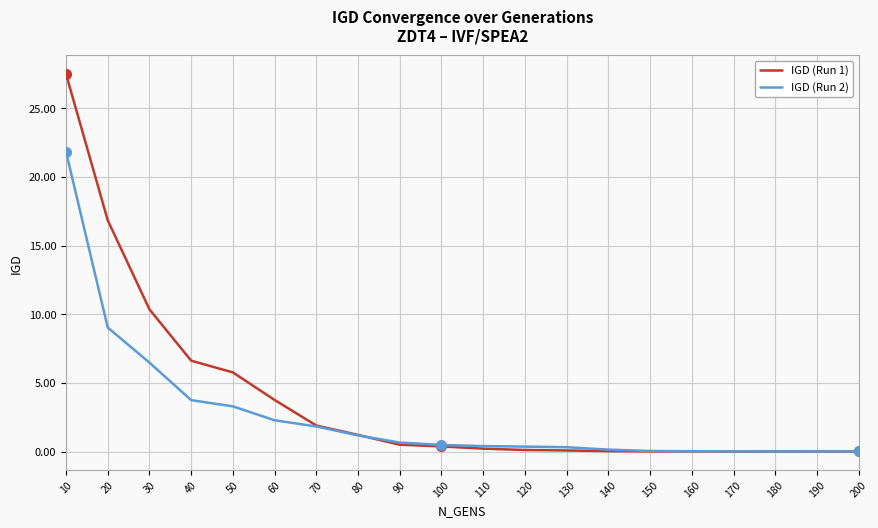

What is the sum of all IGD (Run 1) values?

75.3